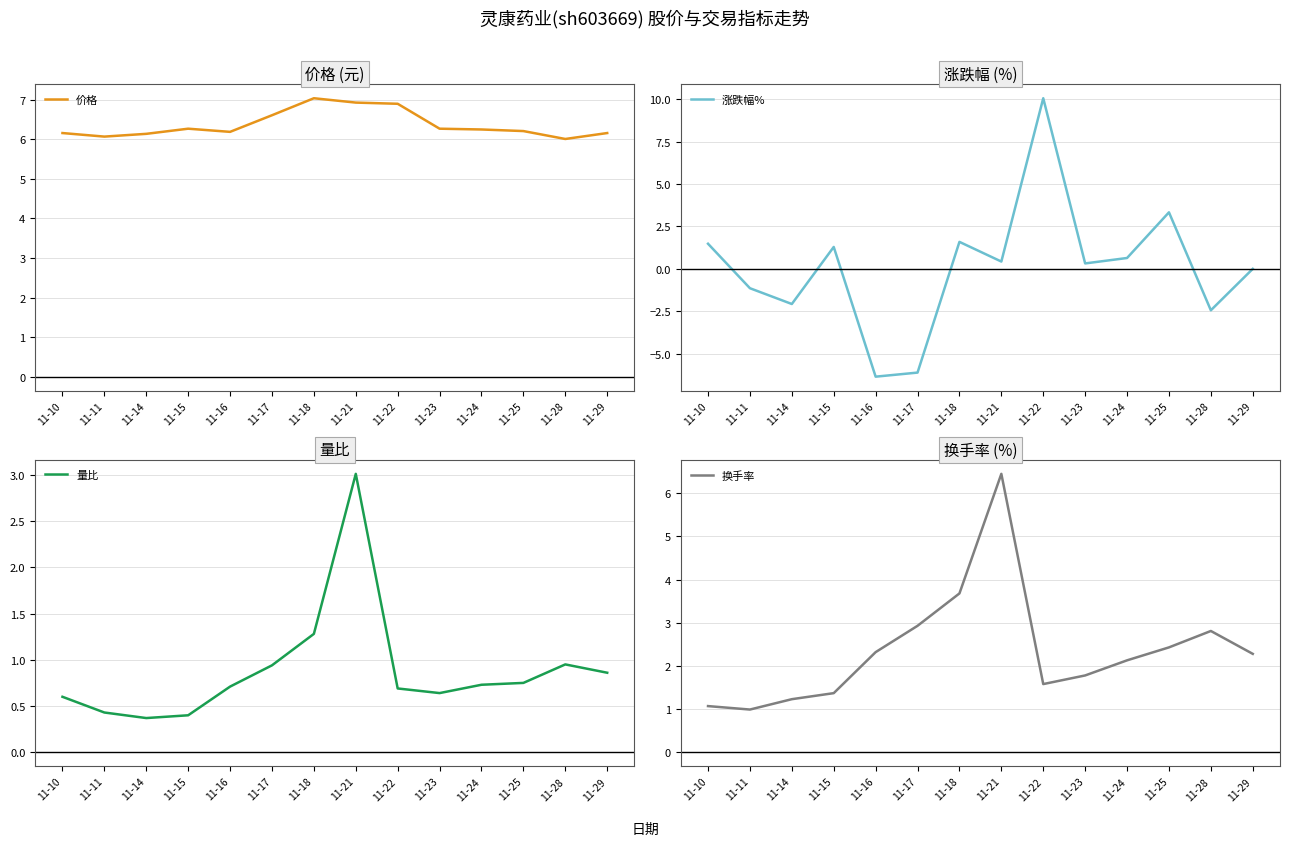

What is the difference between the maximum and minimum values in the 量比 series?

2.6